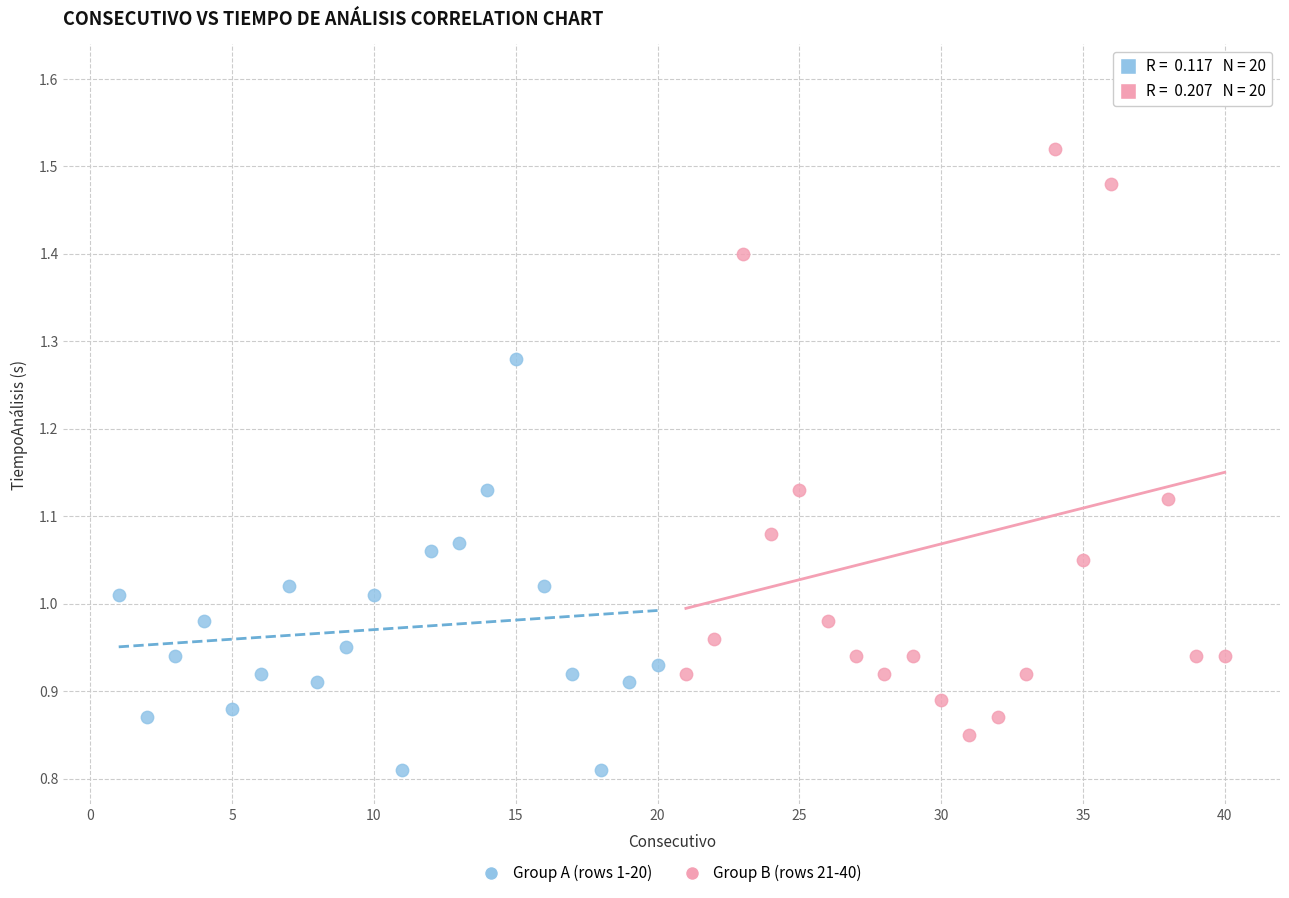

Which series reaches the maximum Y coordinate?

Group B (rows 21-40)